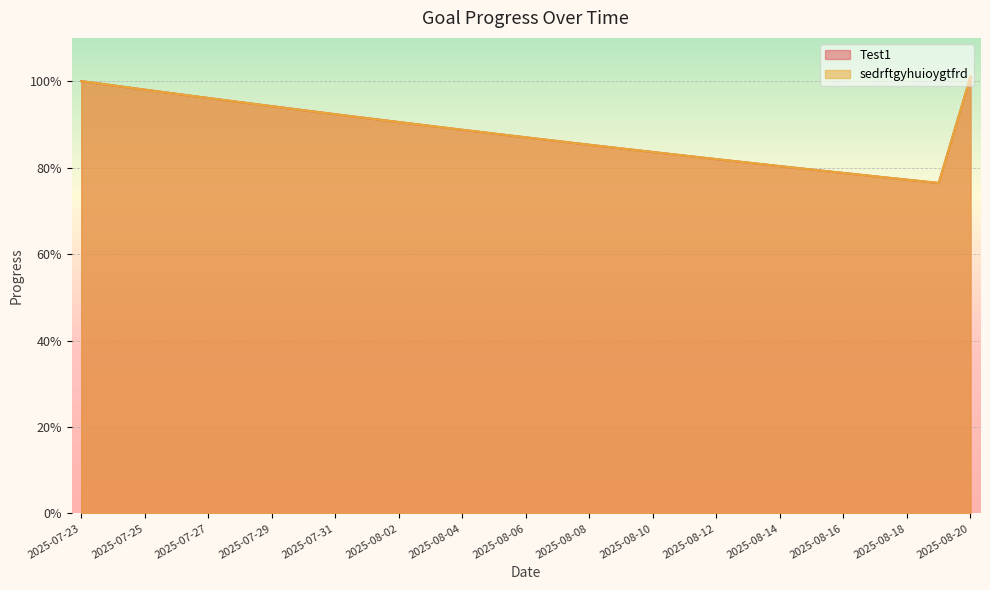

At which label does Test1 reach its minimum?

2025-08-19